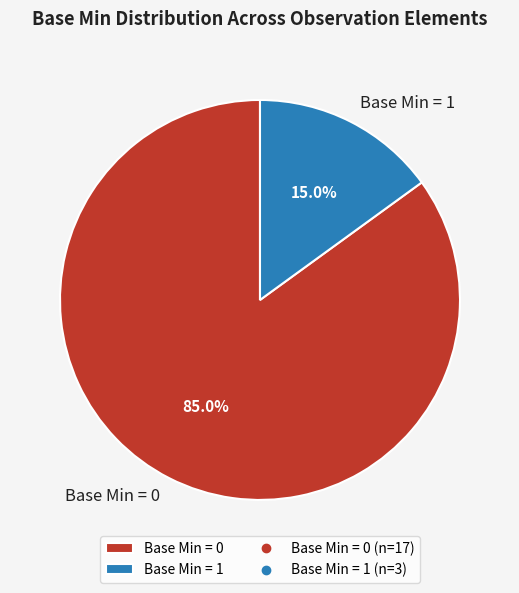

What is the largest slice in the pie chart?

Base Min = 0